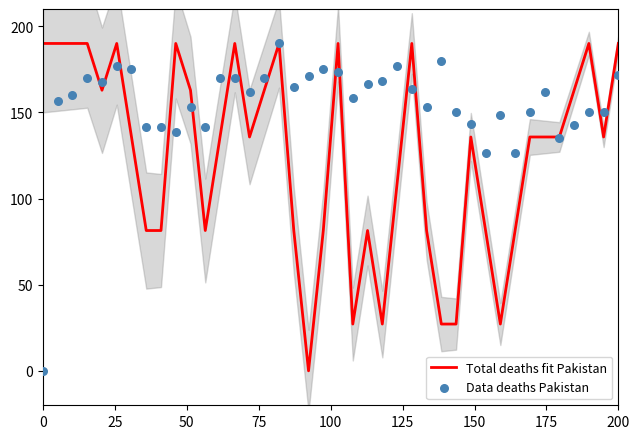

What are all the series names shown in the legend?

Total deaths fit Pakistan, Data deaths Pakistan